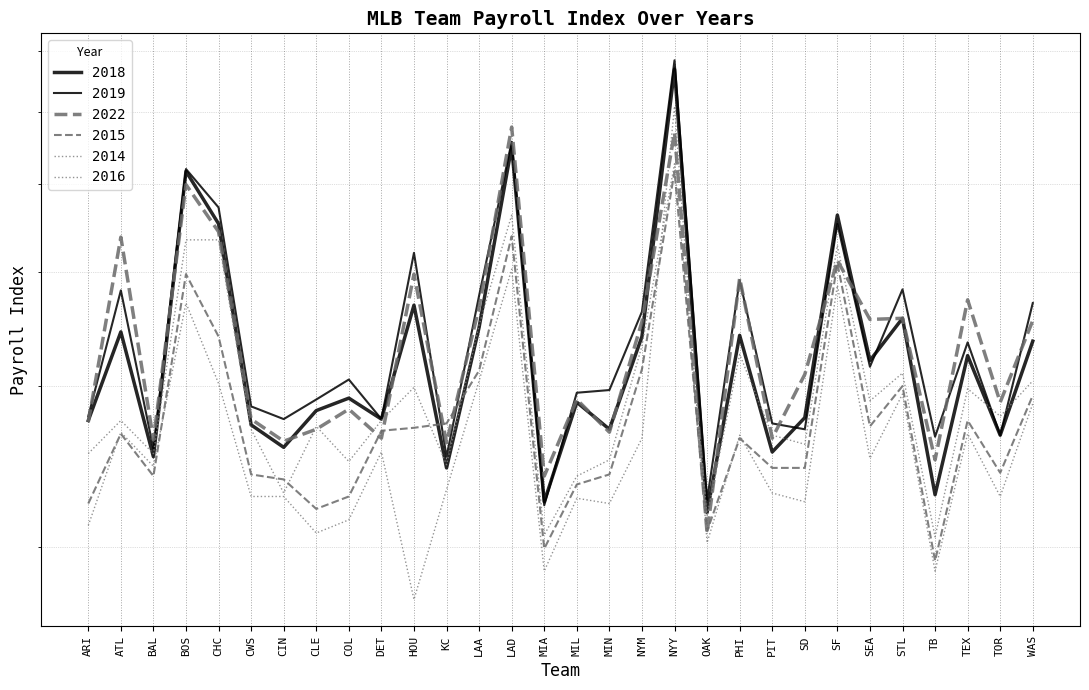

What is the difference between the second highest and second lowest values in the 2014 series?

215